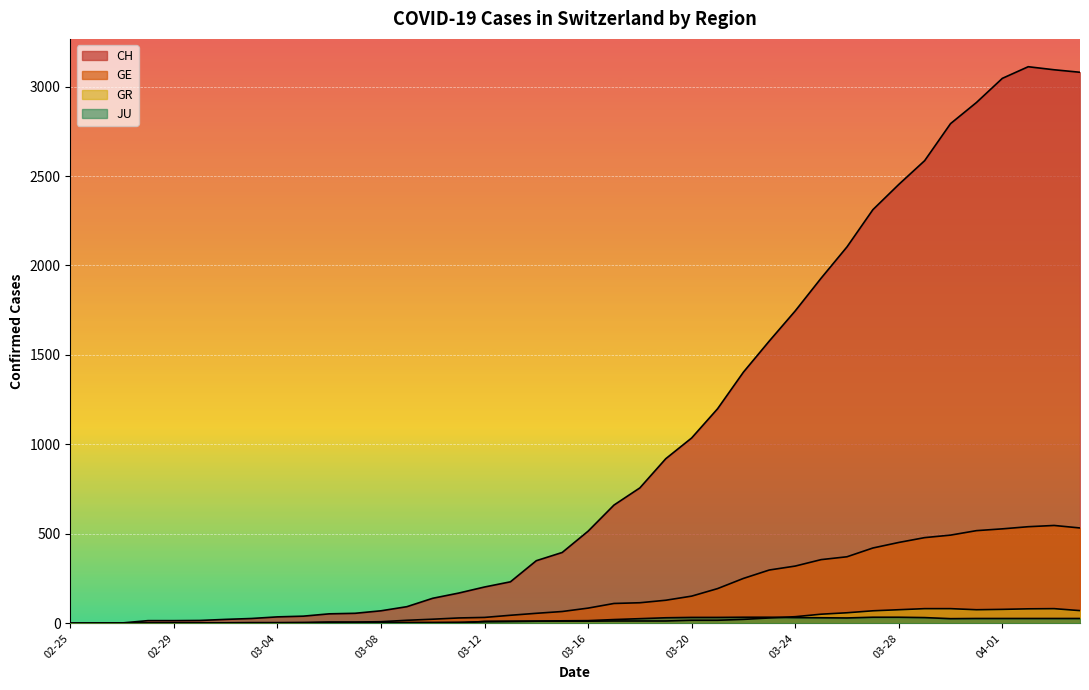

True or false: GE and CH cross at least once.

False